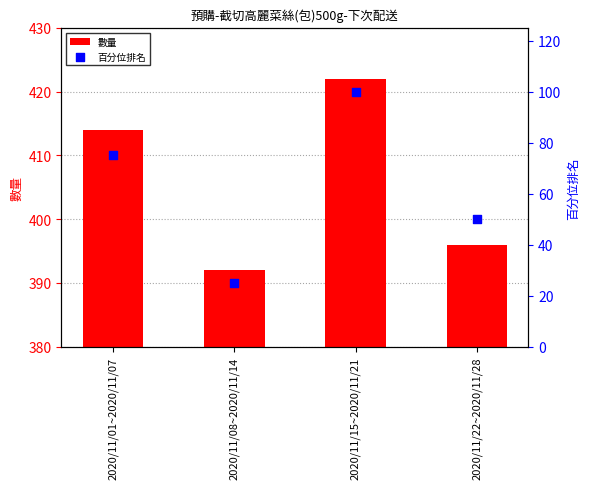

Which series reaches the minimum Y coordinate?

百分位排名